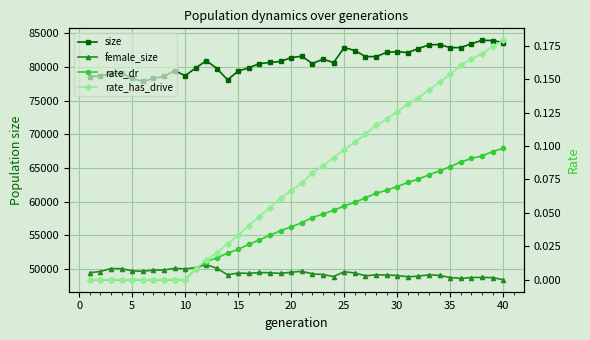

Reading right to left, list all the values displayed in this chart.

size: 83626.0	83914.0	83956.0	83447.0	82874.0	82867.0	83322.0	83293.0	82730.0	82139.0	82259.0	82161.0	81531.0	81545.0	82431.0	82885.0	80648.0	81162.0	80505.0	81590.0	81394.0	80814.0	80667.0	80497.0	79869.0	79389.0	78095.0	79761.0	80936.0	79855.0	78701.0	79459.0	78584.0	78291.0	77849.0	78293.0	79061.0	78998.0	78649.0	78578.0
female_size: 48412.0	48725.0	48757.0	48745.0	48606.0	48740.0	49053.0	49152.0	48941.0	48857.0	49040.0	49116.0	49144.0	48999.0	49423.0	49605.0	48892.0	49178.0	49296.0	49659.0	49533.0	49363.0	49444.0	49494.0	49352.0	49410.0	49148.0	50101.0	50669.0	50208.0	50024.0	50116.0	49850.0	49852.0	49666.0	49737.0	50051.0	50073.0	49632.0	49455.0
rate_dr: 0.1	0.1	0.1	0.1	0.1	0.1	0.1	0.1	0.1	0.1	0.1	0.1	0.1	0.1	0.1	0.1	0.1	0.0	0.0	0.0	0.0	0.0	0.0	0.0	0.0	0.0	0.0	0.0	0.0	0.0	0.0	0.0	0.0	0.0	0.0	0.0	0.0	0.0	0.0	0.0
rate_has_drive: 0.2	0.2	0.2	0.2	0.2	0.2	0.1	0.1	0.1	0.1	0.1	0.1	0.1	0.1	0.1	0.1	0.1	0.1	0.1	0.1	0.1	0.1	0.1	0.0	0.0	0.0	0.0	0.0	0.0	0.0	0.0	0.0	0.0	0.0	0.0	0.0	0.0	0.0	0.0	0.0